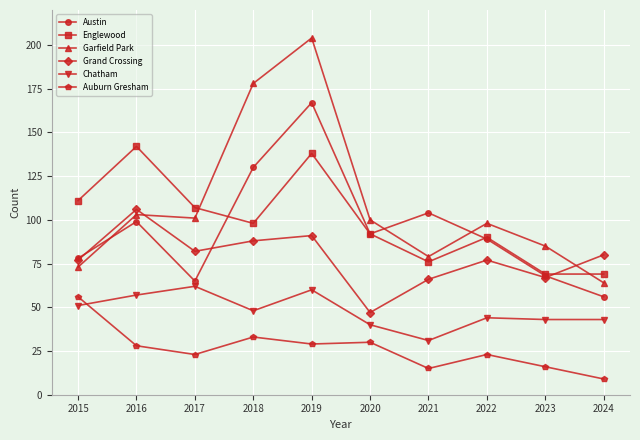

What is the difference between the Englewood values at 2024 and 2018?

29